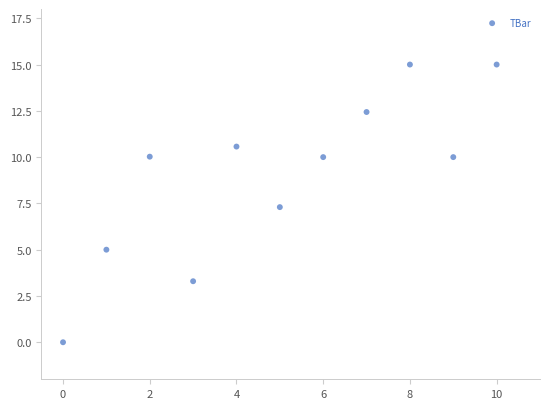

What Y value in the scatter plot is closest to 7?

7.3